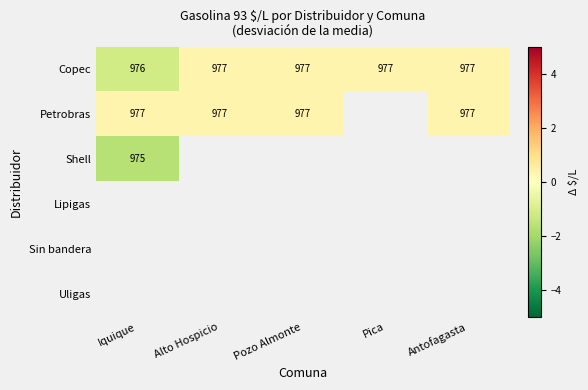

Which series has the widest spread of values?

Copec